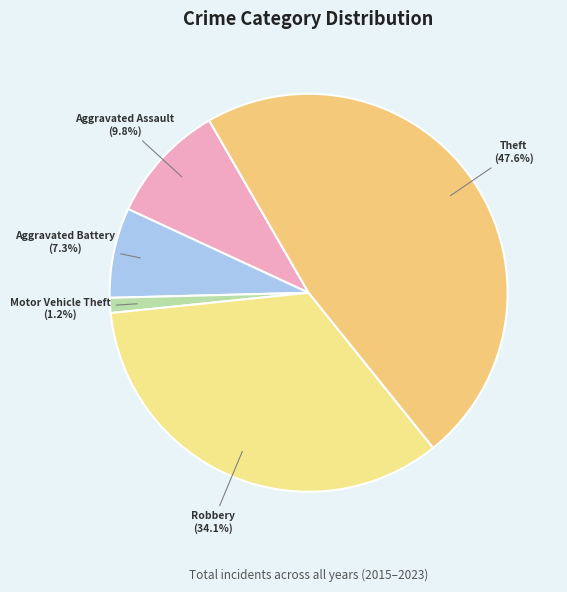

Is Aggravated Battery the majority of the pie?

No